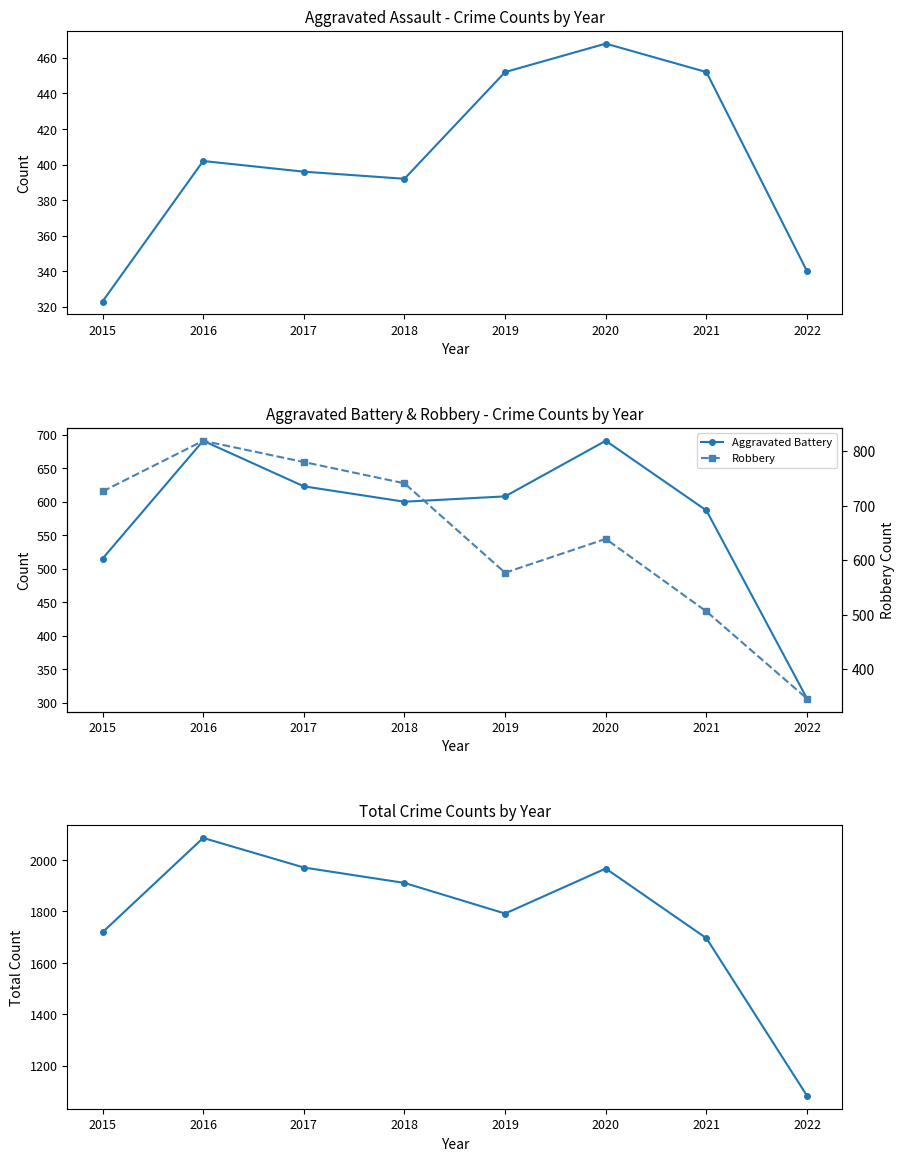

What is the total value across all series at 2017?

3770